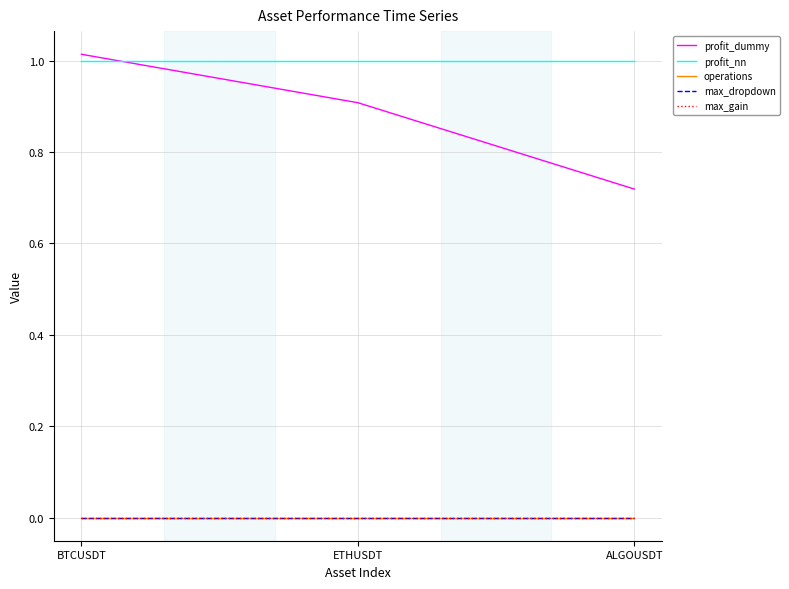

What position from the left is BTCUSDT?

1